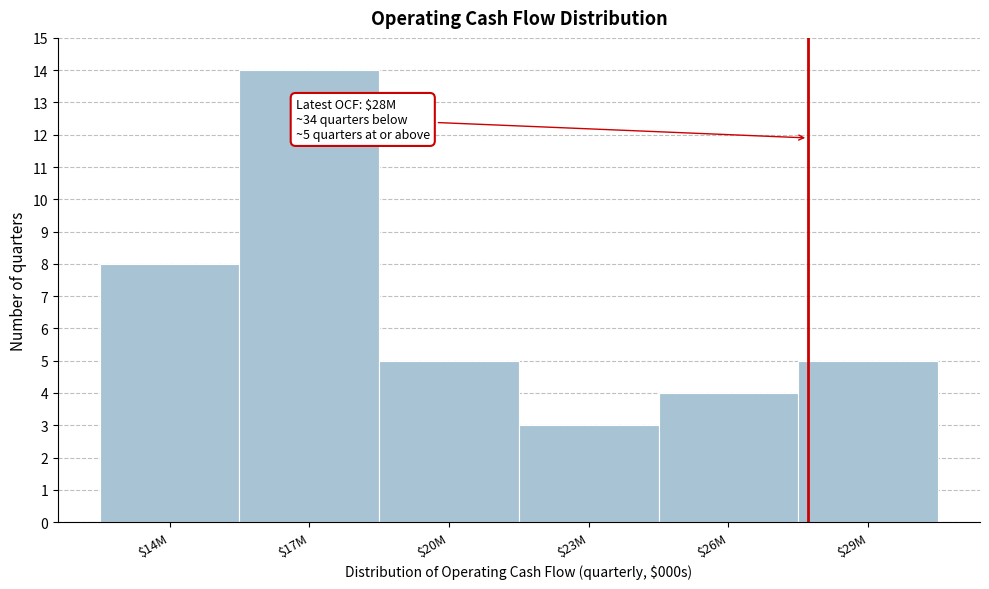

Reading right to left, extract all data points from this chart.

5	4	3	5	14	8